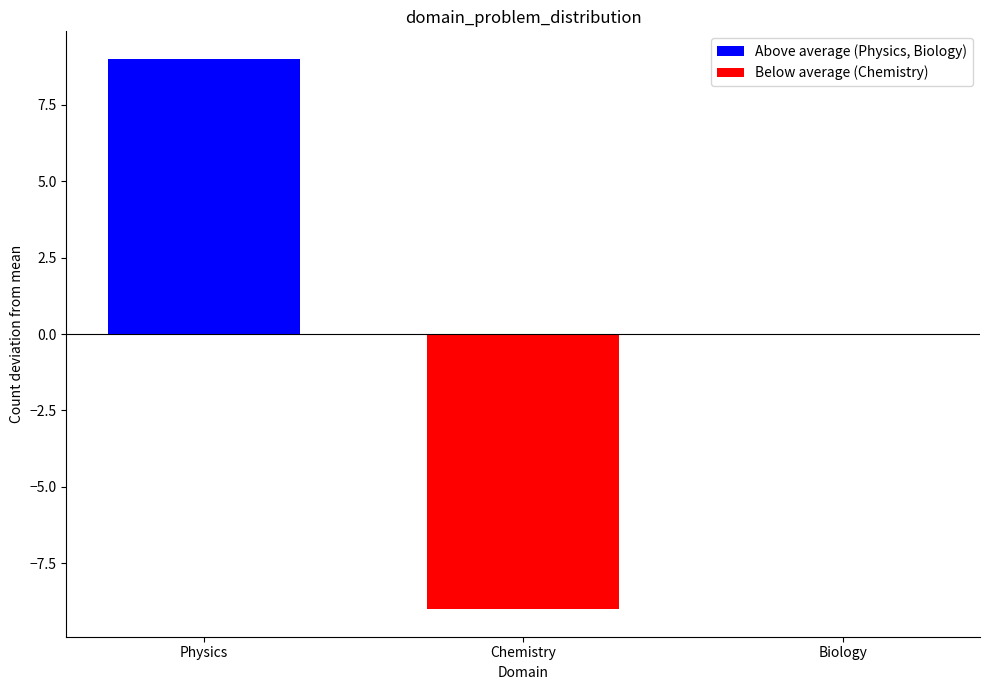

Count the number of categories in the chart.

3